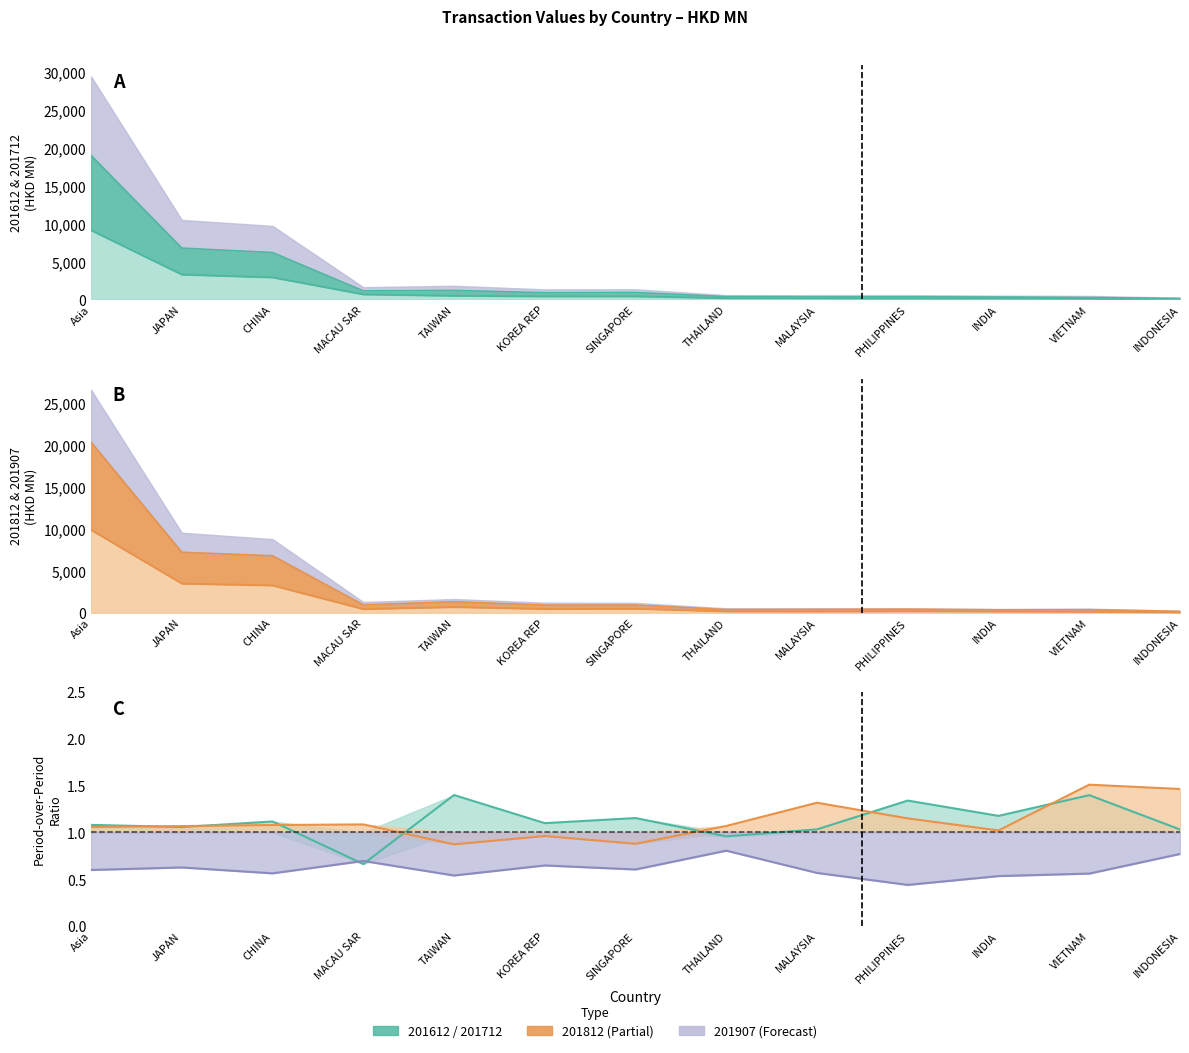

Between INDONESIA and KOREA REP, which is larger?

KOREA REP